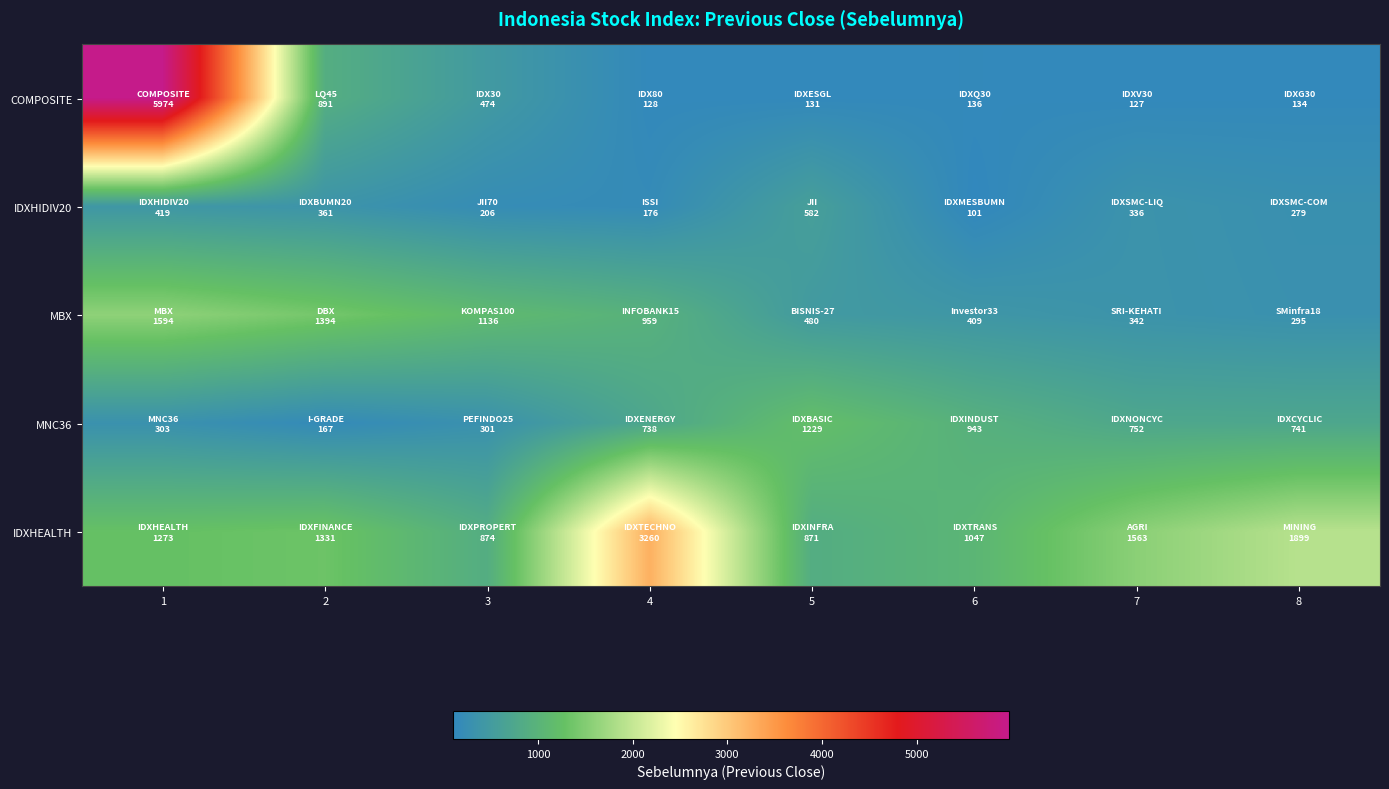

Which has a higher value, 4 or 5?

5